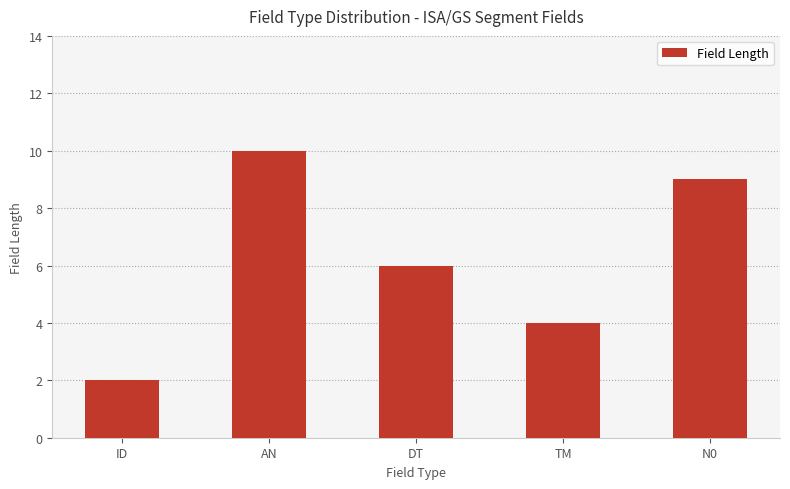

Where does the data first go above 6?

AN